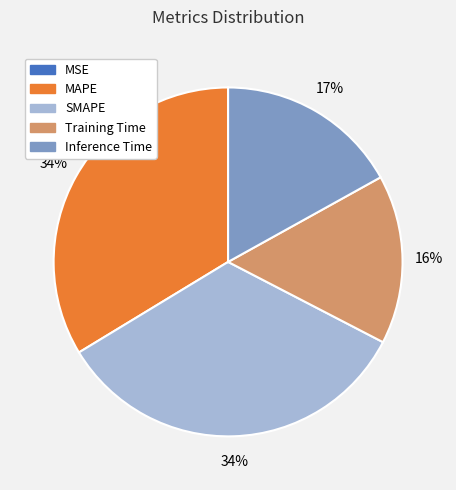

Is it true that SMAPE is 34% of the pie?

True